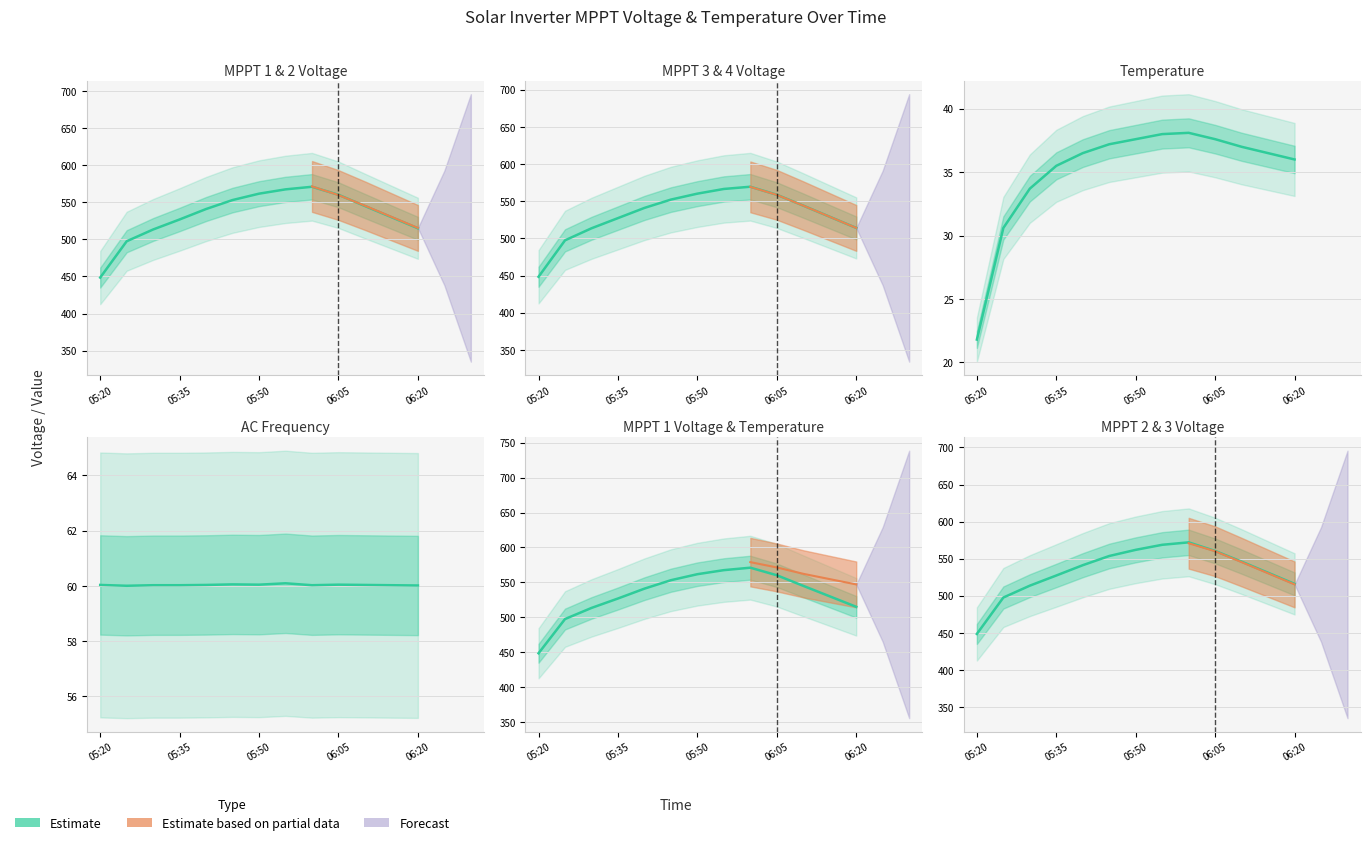

Which series changed the most between 06:05 and 06:10?

V MPPT 1(V)